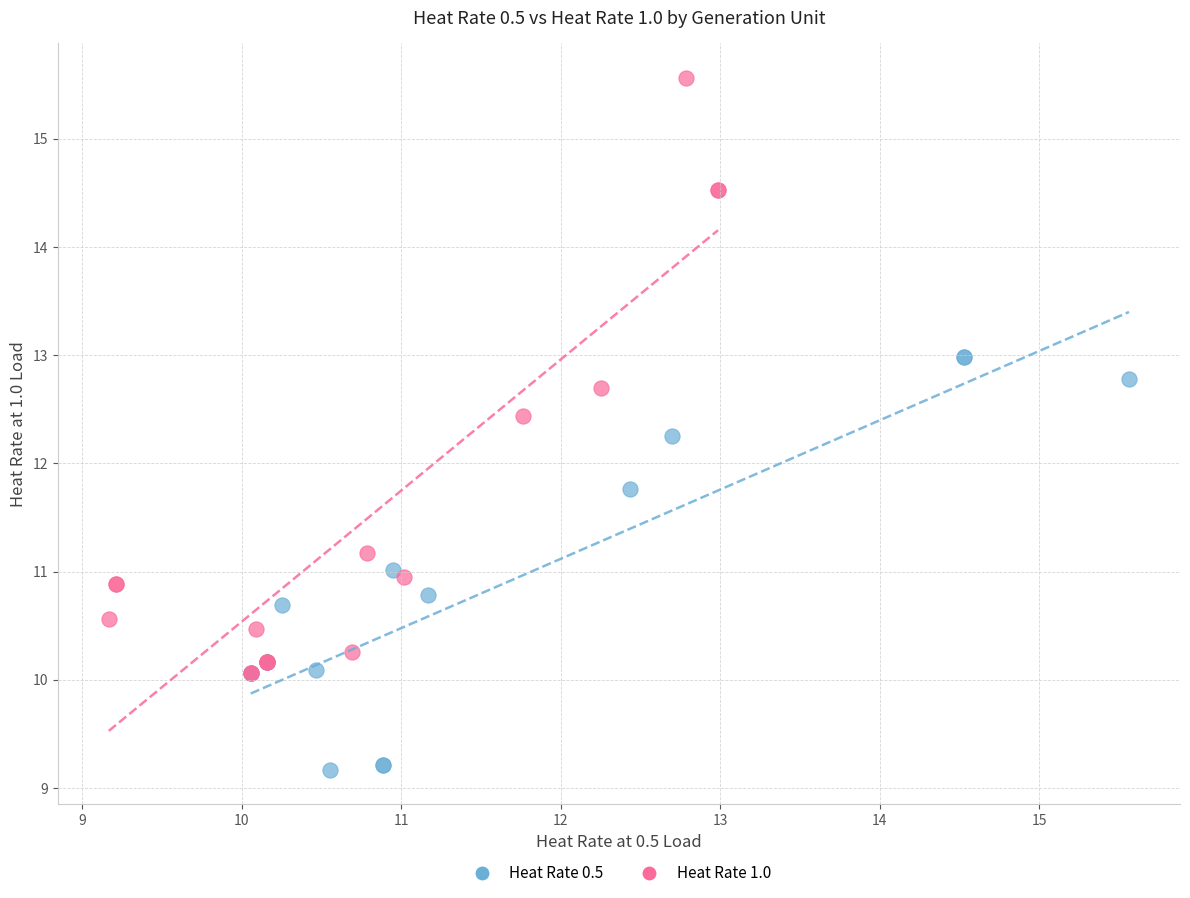

Which series contains the lowest Y value?

Heat Rate 0.5